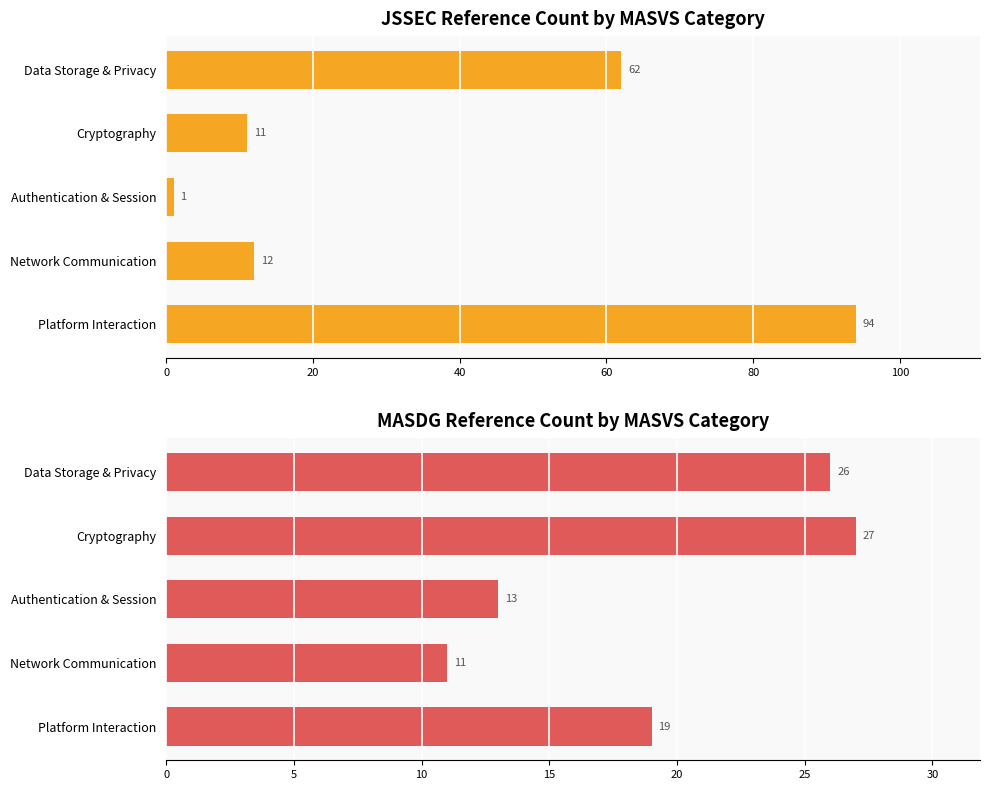

Rank the series at Data Storage & Privacy from highest to lowest value.

JSSEC, MASDG